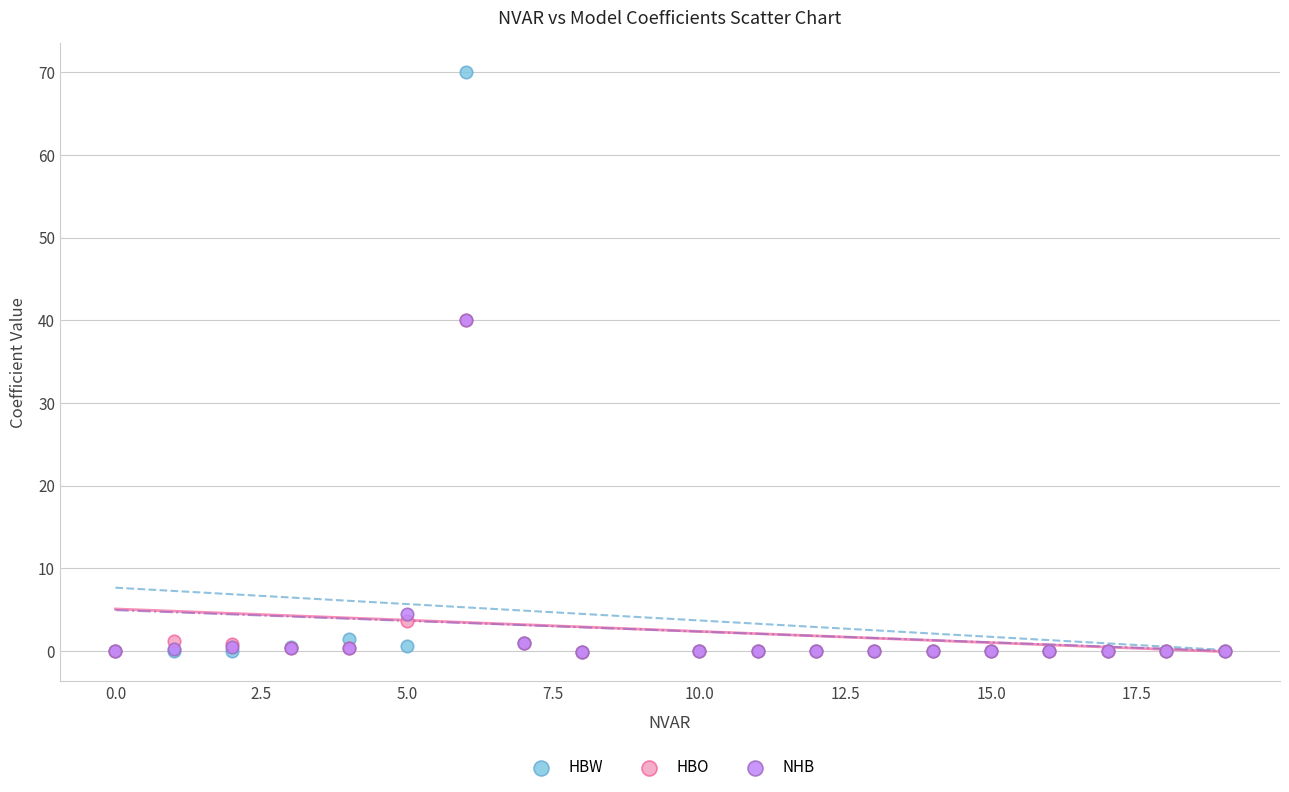

In the HBO series, what Y value is closest to 19?

3.6